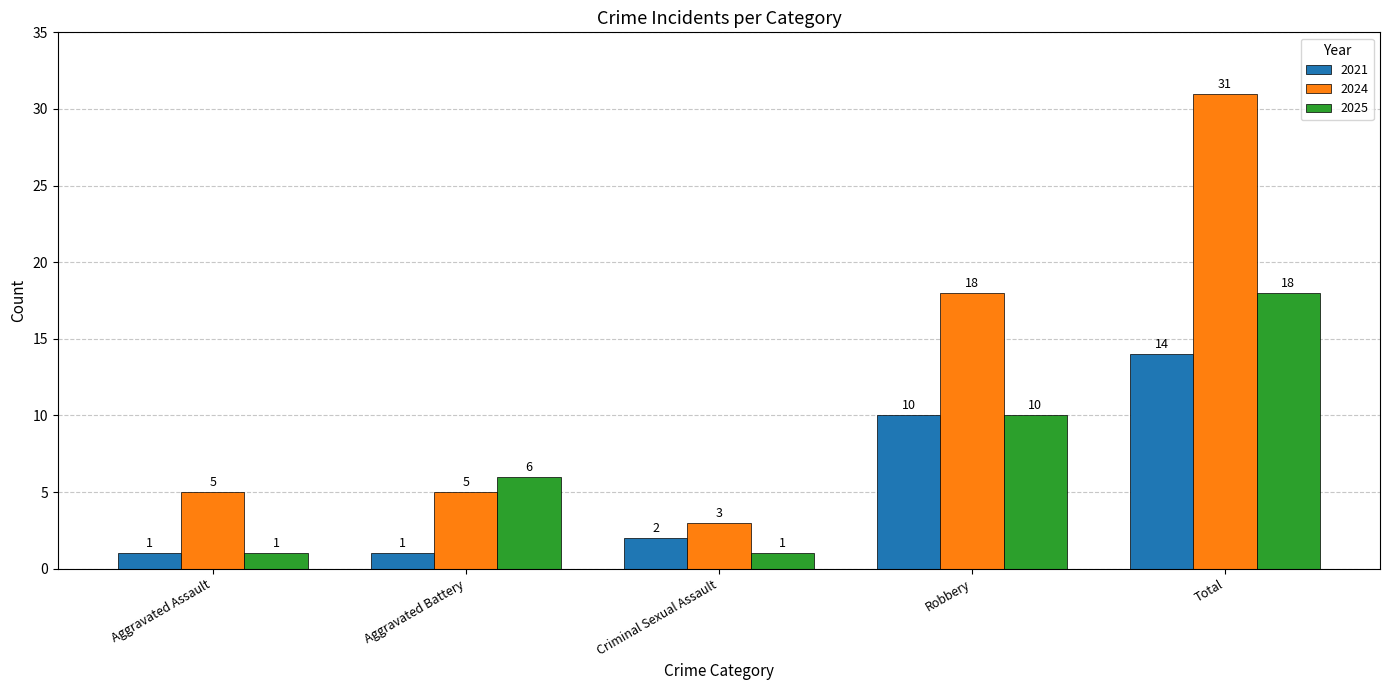

Between Aggravated Battery and Robbery, which series saw the biggest shift?

2024